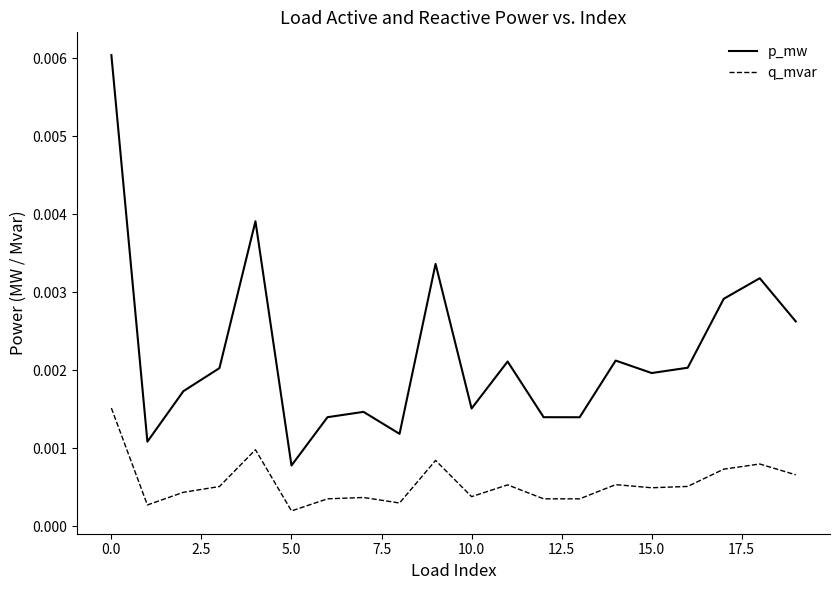

Rank the series by their maximum value, from lowest to highest.

q_mvar, p_mw